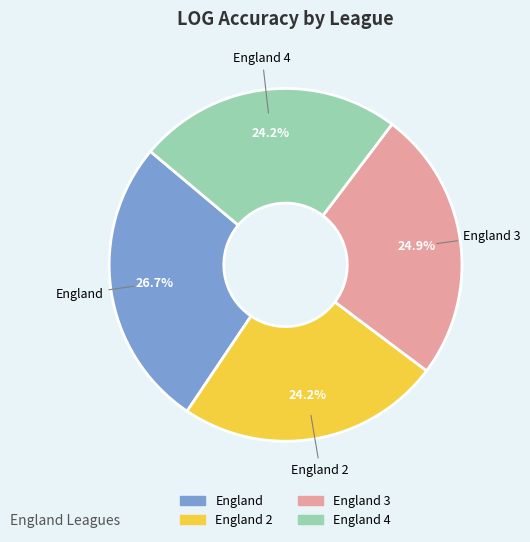

Is there any slice that represents more than half of the pie?

No